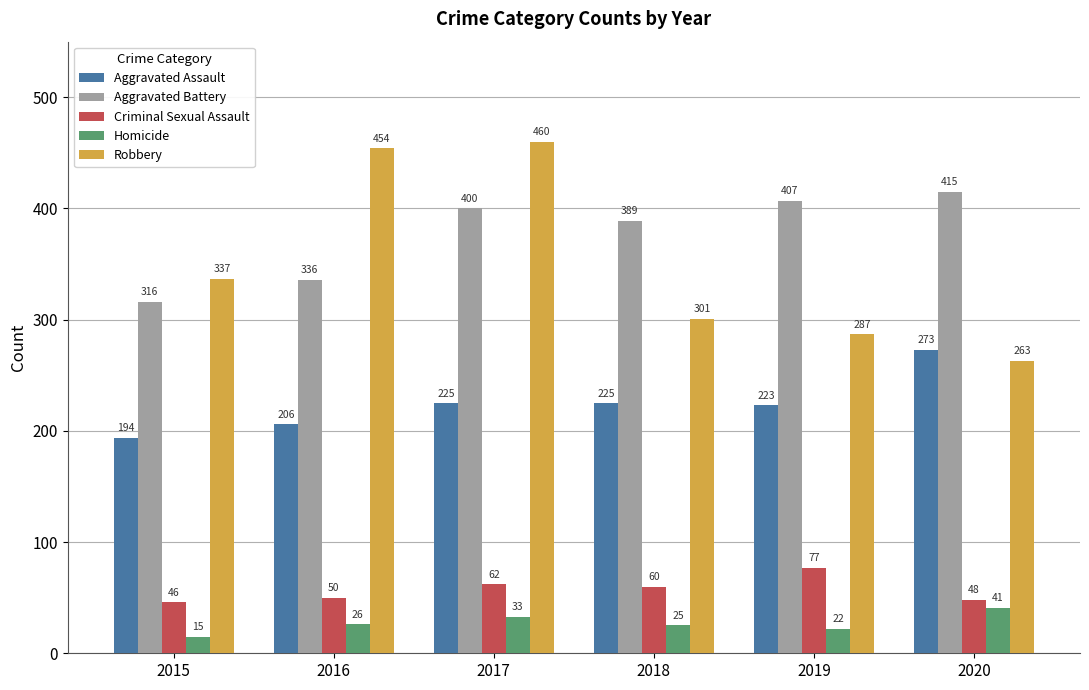

At how many categories does at least one series exceed 224?

6